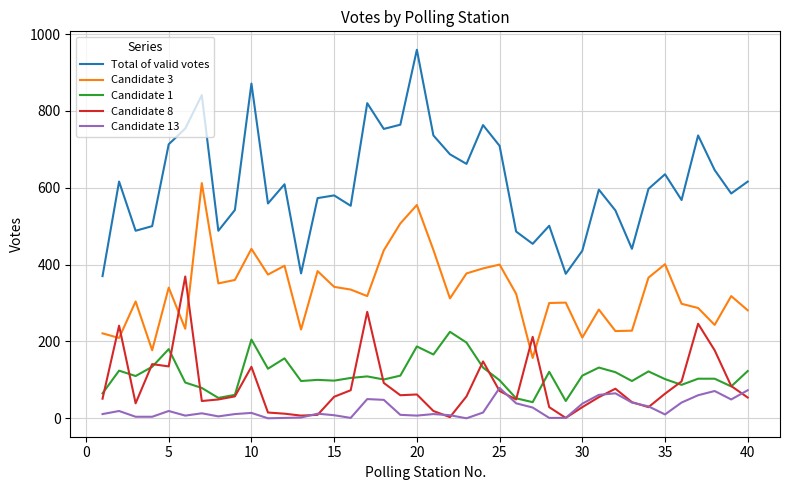

Which series has the largest range (max minus min)?

Total of valid votes